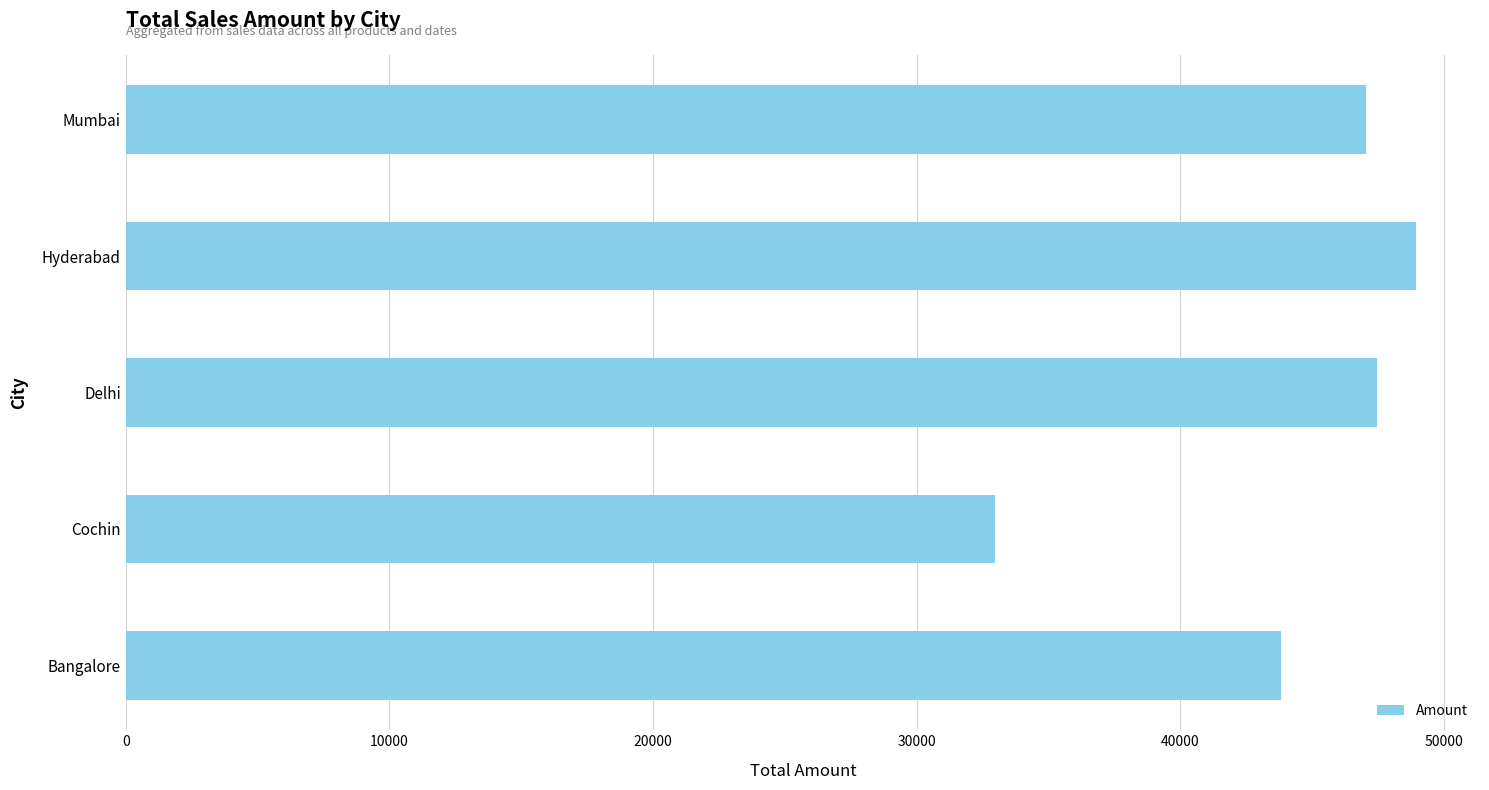

Rank the categories by value from highest to lowest.

Hyderabad, Delhi, Mumbai, Bangalore, Cochin